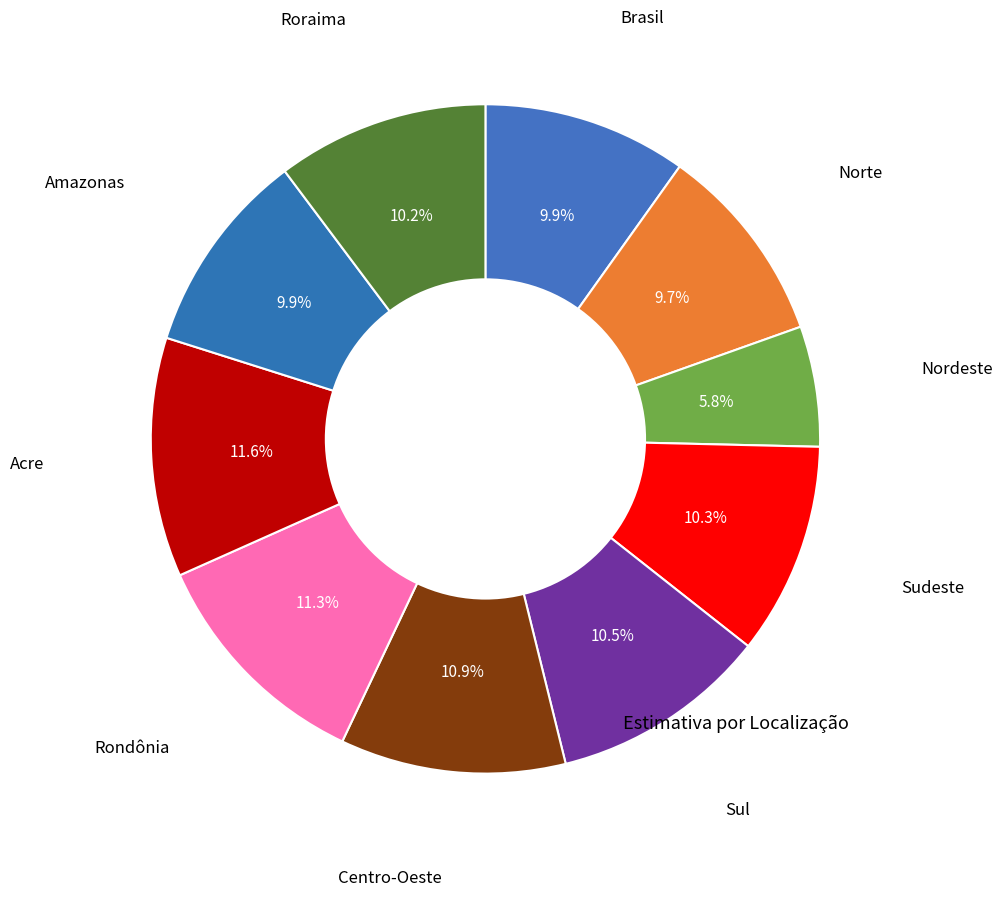

How many slices are in this pie chart?

10